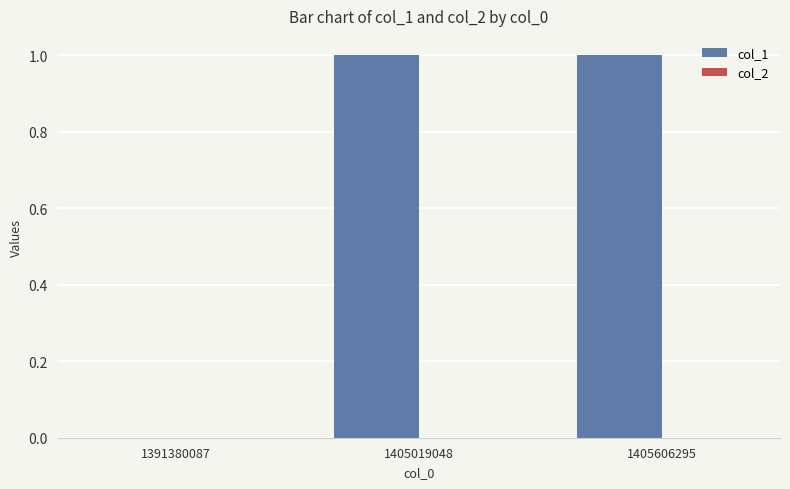

The chart shows a value of 0 at 1405606295. True or false?

False